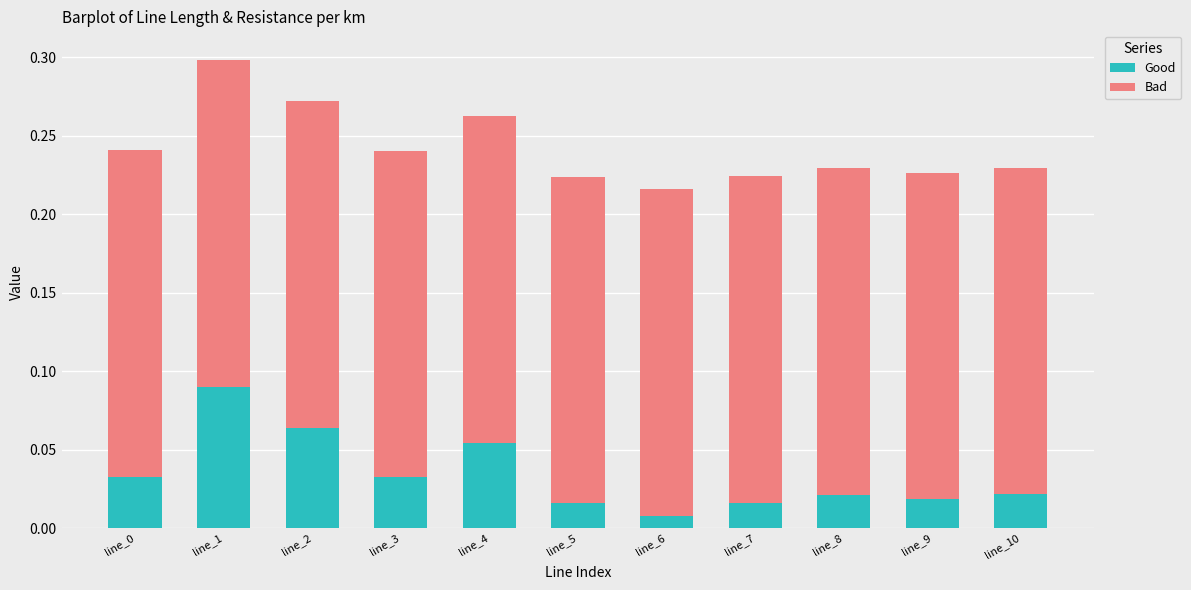

What is the sum of all Good values?

0.4